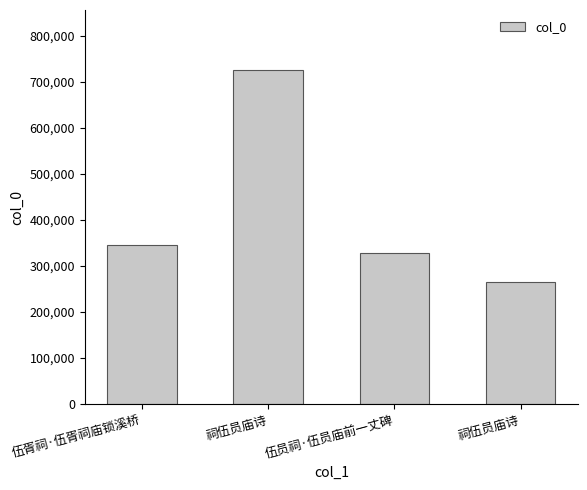

How many bars are there in total?

4